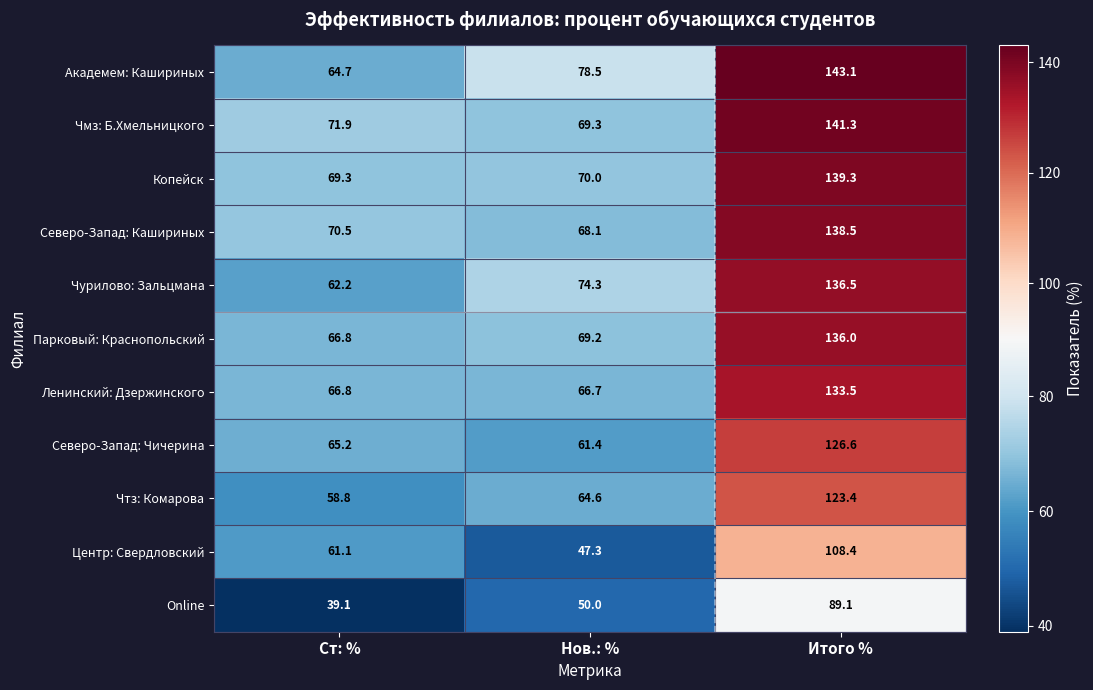

Where does the Чмз: Б.Хмельницкого series first go above 71?

Ст: %